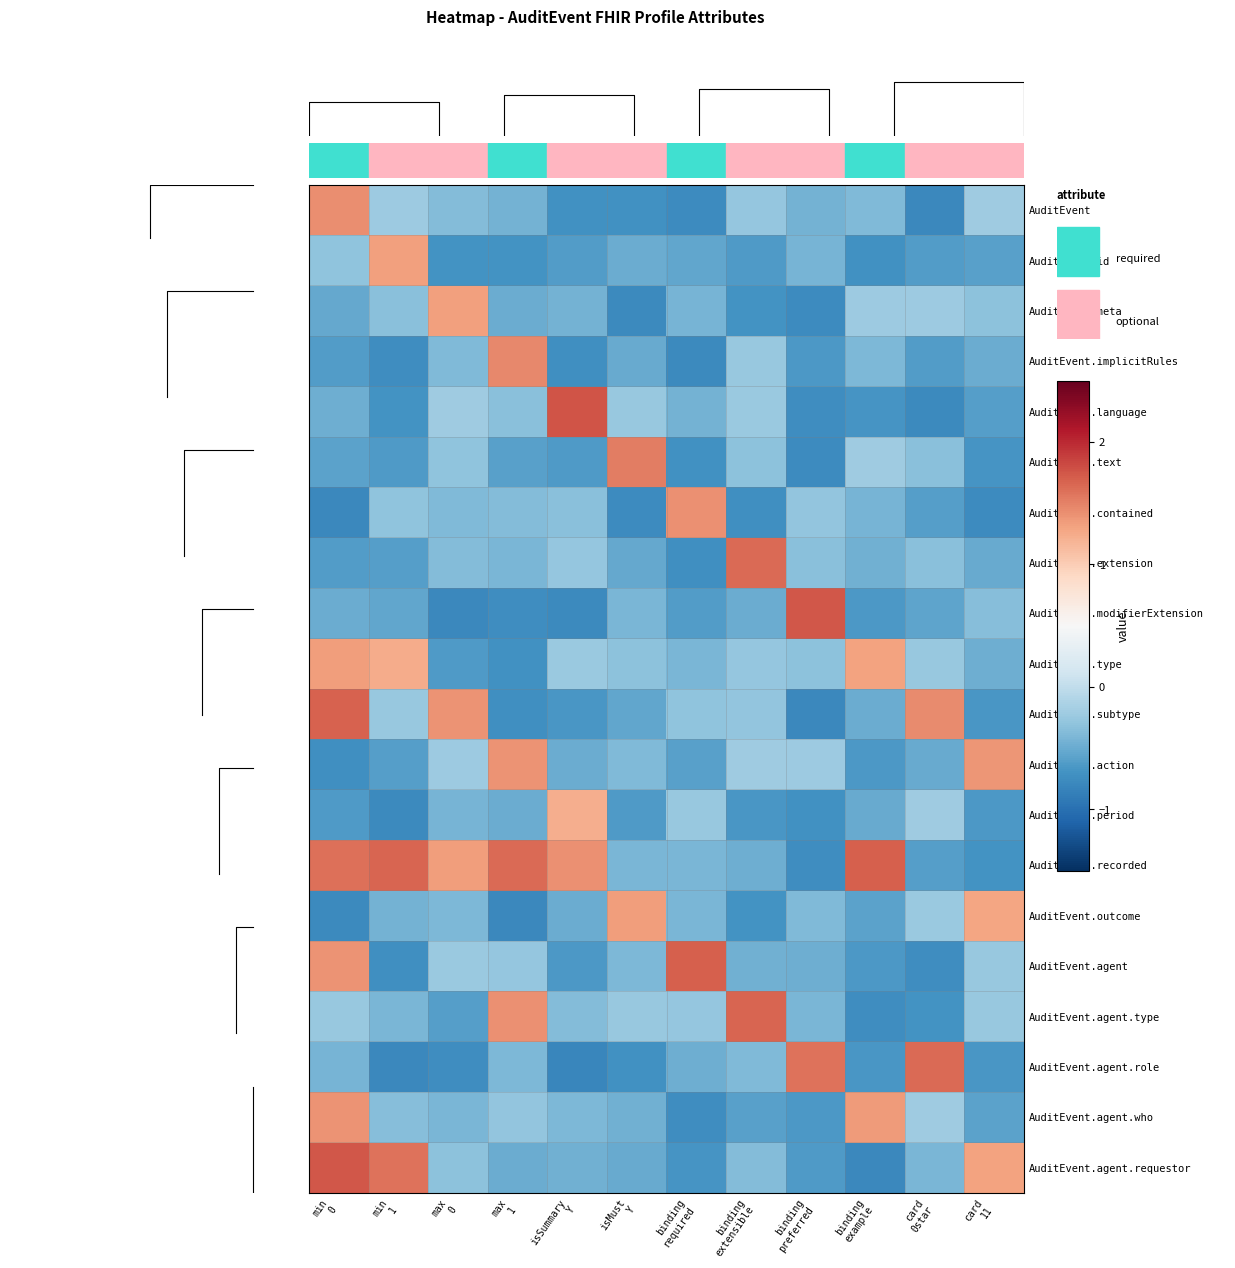

Reading left to right, what are all the values shown in this chart?

AuditEvent: min
0=1.4	min
1=-0.2	max
0=-0.4	max
1=-0.4	isSummary
Y=-0.7	isMust
Y=-0.7	binding
required=-0.8	binding
extensible=-0.3	binding
preferred=-0.4	binding
example=-0.4	card
0star=-0.8	card
11=-0.2
AuditEvent.id: min
0=-0.3	min
1=1.3	max
0=-0.7	max
1=-0.7	isSummary
Y=-0.6	isMust
Y=-0.5	binding
required=-0.5	binding
extensible=-0.6	binding
preferred=-0.4	binding
example=-0.7	card
0star=-0.6	card
11=-0.6
AuditEvent.meta: min
0=-0.5	min
1=-0.3	max
0=1.3	max
1=-0.5	isSummary
Y=-0.4	isMust
Y=-0.8	binding
required=-0.4	binding
extensible=-0.7	binding
preferred=-0.8	binding
example=-0.2	card
0star=-0.2	card
11=-0.3
AuditEvent.implicitRules: min
0=-0.6	min
1=-0.7	max
0=-0.4	max
1=1.5	isSummary
Y=-0.7	isMust
Y=-0.5	binding
required=-0.8	binding
extensible=-0.3	binding
preferred=-0.6	binding
example=-0.4	card
0star=-0.6	card
11=-0.5
AuditEvent.language: min
0=-0.5	min
1=-0.7	max
0=-0.2	max
1=-0.3	isSummary
Y=1.8	isMust
Y=-0.3	binding
required=-0.4	binding
extensible=-0.2	binding
preferred=-0.7	binding
example=-0.7	card
0star=-0.8	card
11=-0.6
AuditEvent.text: min
0=-0.6	min
1=-0.6	max
0=-0.3	max
1=-0.6	isSummary
Y=-0.6	isMust
Y=1.5	binding
required=-0.7	binding
extensible=-0.3	binding
preferred=-0.8	binding
example=-0.2	card
0star=-0.3	card
11=-0.7
AuditEvent.contained: min
0=-0.8	min
1=-0.3	max
0=-0.4	max
1=-0.4	isSummary
Y=-0.3	isMust
Y=-0.8	binding
required=1.4	binding
extensible=-0.7	binding
preferred=-0.3	binding
example=-0.4	card
0star=-0.6	card
11=-0.8
AuditEvent.extension: min
0=-0.6	min
1=-0.6	max
0=-0.4	max
1=-0.4	isSummary
Y=-0.3	isMust
Y=-0.5	binding
required=-0.7	binding
extensible=1.6	binding
preferred=-0.3	binding
example=-0.5	card
0star=-0.3	card
11=-0.5
AuditEvent.modifierExtension: min
0=-0.5	min
1=-0.5	max
0=-0.8	max
1=-0.7	isSummary
Y=-0.8	isMust
Y=-0.4	binding
required=-0.6	binding
extensible=-0.5	binding
preferred=1.7	binding
example=-0.7	card
0star=-0.6	card
11=-0.3
AuditEvent.type: min
0=1.3	min
1=1.2	max
0=-0.6	max
1=-0.7	isSummary
Y=-0.2	isMust
Y=-0.3	binding
required=-0.4	binding
extensible=-0.3	binding
preferred=-0.3	binding
example=1.3	card
0star=-0.3	card
11=-0.5
AuditEvent.subtype: min
0=1.7	min
1=-0.3	max
0=1.4	max
1=-0.7	isSummary
Y=-0.7	isMust
Y=-0.5	binding
required=-0.3	binding
extensible=-0.3	binding
preferred=-0.8	binding
example=-0.5	card
0star=1.5	card
11=-0.7
AuditEvent.action: min
0=-0.7	min
1=-0.6	max
0=-0.2	max
1=1.4	isSummary
Y=-0.5	isMust
Y=-0.4	binding
required=-0.6	binding
extensible=-0.2	binding
preferred=-0.2	binding
example=-0.6	card
0star=-0.5	card
11=1.4
AuditEvent.period: min
0=-0.6	min
1=-0.8	max
0=-0.4	max
1=-0.5	isSummary
Y=1.2	isMust
Y=-0.6	binding
required=-0.3	binding
extensible=-0.7	binding
preferred=-0.7	binding
example=-0.5	card
0star=-0.2	card
11=-0.7
AuditEvent.recorded: min
0=1.6	min
1=1.7	max
0=1.3	max
1=1.6	isSummary
Y=1.4	isMust
Y=-0.4	binding
required=-0.4	binding
extensible=-0.5	binding
preferred=-0.7	binding
example=1.7	card
0star=-0.6	card
11=-0.7
AuditEvent.outcome: min
0=-0.8	min
1=-0.4	max
0=-0.4	max
1=-0.8	isSummary
Y=-0.5	isMust
Y=1.3	binding
required=-0.4	binding
extensible=-0.7	binding
preferred=-0.4	binding
example=-0.6	card
0star=-0.2	card
11=1.3
AuditEvent.agent: min
0=1.4	min
1=-0.7	max
0=-0.2	max
1=-0.3	isSummary
Y=-0.6	isMust
Y=-0.4	binding
required=1.7	binding
extensible=-0.5	binding
preferred=-0.5	binding
example=-0.7	card
0star=-0.7	card
11=-0.3
AuditEvent.agent.type: min
0=-0.3	min
1=-0.4	max
0=-0.6	max
1=1.4	isSummary
Y=-0.4	isMust
Y=-0.3	binding
required=-0.3	binding
extensible=1.7	binding
preferred=-0.4	binding
example=-0.7	card
0star=-0.7	card
11=-0.3
AuditEvent.agent.role: min
0=-0.4	min
1=-0.8	max
0=-0.7	max
1=-0.4	isSummary
Y=-0.8	isMust
Y=-0.7	binding
required=-0.5	binding
extensible=-0.4	binding
preferred=1.6	binding
example=-0.7	card
0star=1.6	card
11=-0.7
AuditEvent.agent.who: min
0=1.4	min
1=-0.4	max
0=-0.4	max
1=-0.3	isSummary
Y=-0.4	isMust
Y=-0.5	binding
required=-0.7	binding
extensible=-0.6	binding
preferred=-0.6	binding
example=1.3	card
0star=-0.2	card
11=-0.6
AuditEvent.agent.requestor: min
0=1.7	min
1=1.6	max
0=-0.3	max
1=-0.5	isSummary
Y=-0.5	isMust
Y=-0.5	binding
required=-0.7	binding
extensible=-0.4	binding
preferred=-0.6	binding
example=-0.8	card
0star=-0.4	card
11=1.3